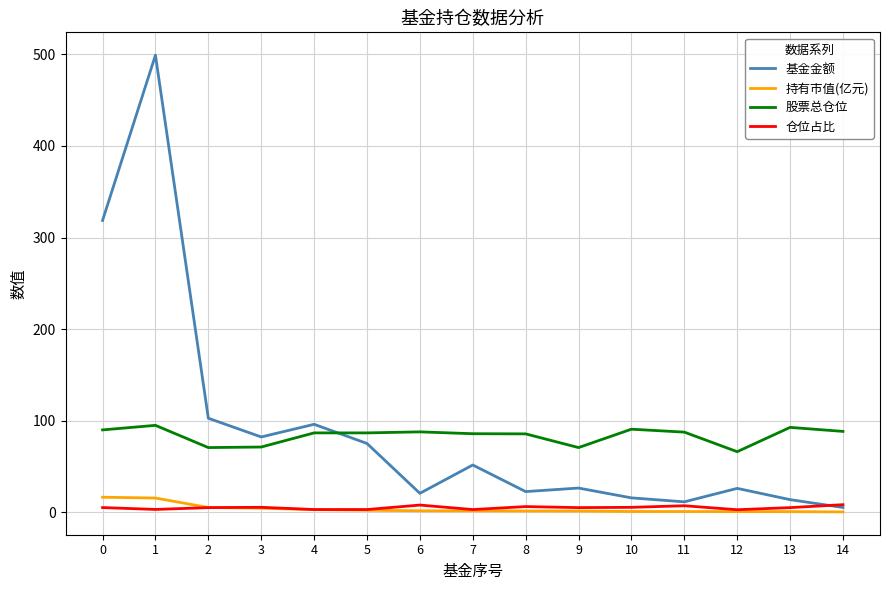

True or false: 基金金额 has more than 1 interior local peaks.

True